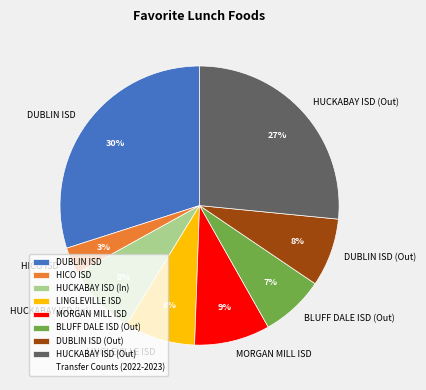

To the nearest percent, what percentage of the pie is BLUFF DALE ISD (Out)?

7%